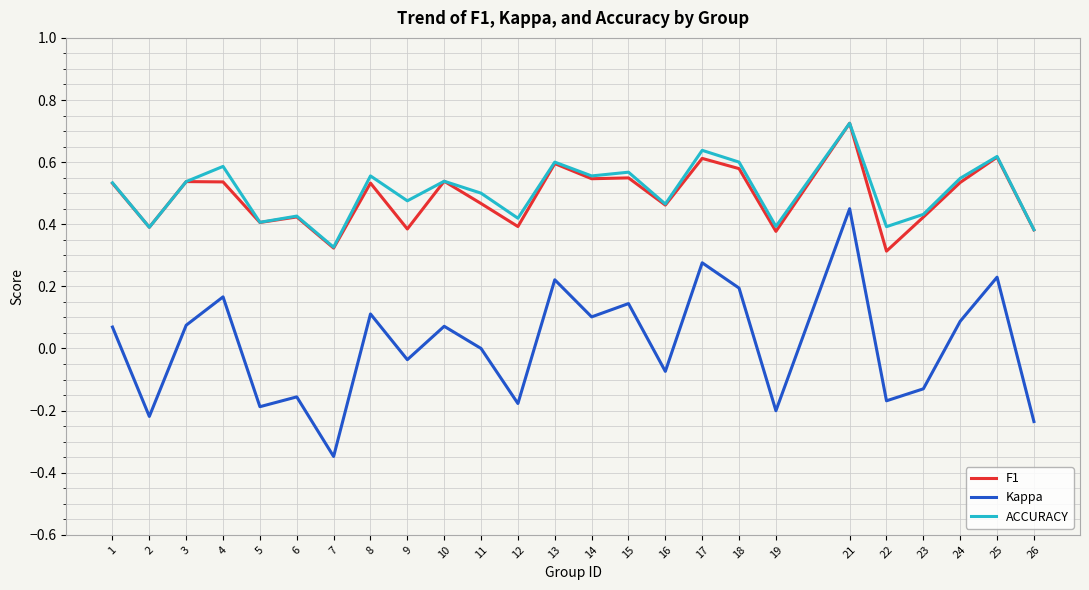

True or false: Kappa and F1 cross at least once.

False